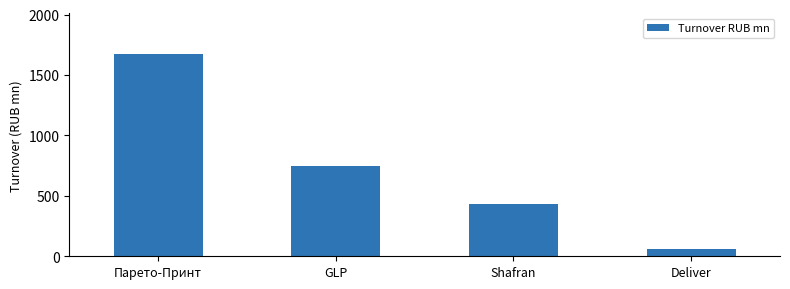

Is it true that the value at Shafran is 719.9?

False